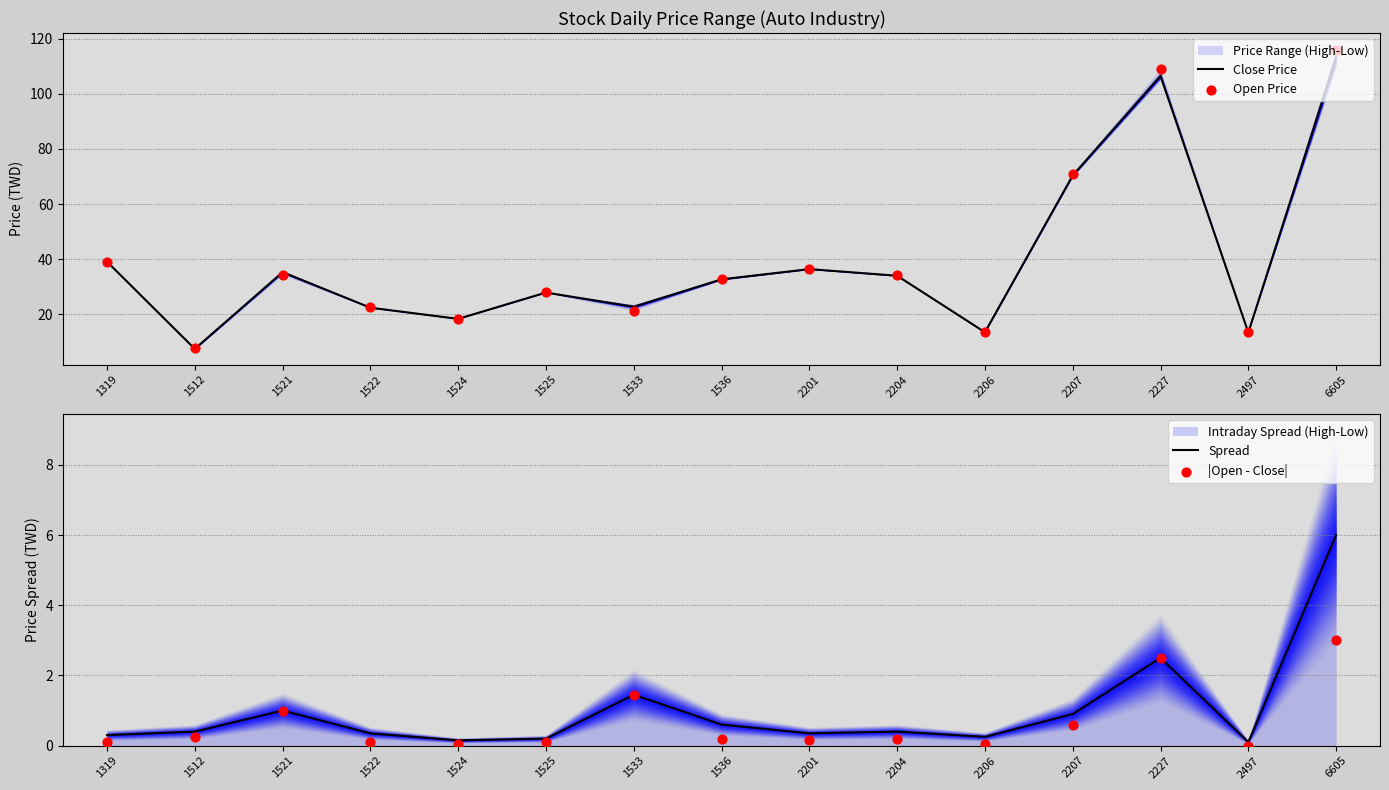

At how many categories does at least one series exceed 28?

8